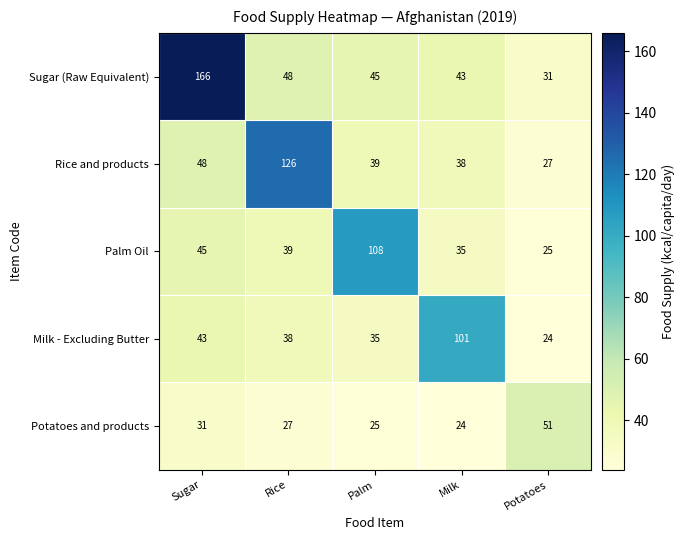

How many categories are shown in the chart?

5